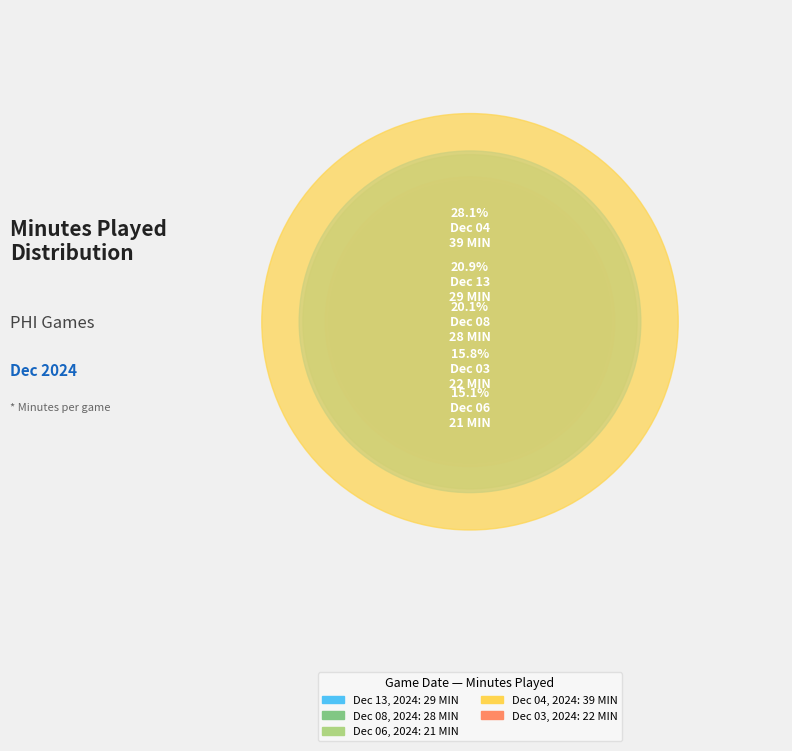

Rank the categories by value from highest to lowest.

Dec 04, 2024, Dec 13, 2024, Dec 08, 2024, Dec 03, 2024, Dec 06, 2024